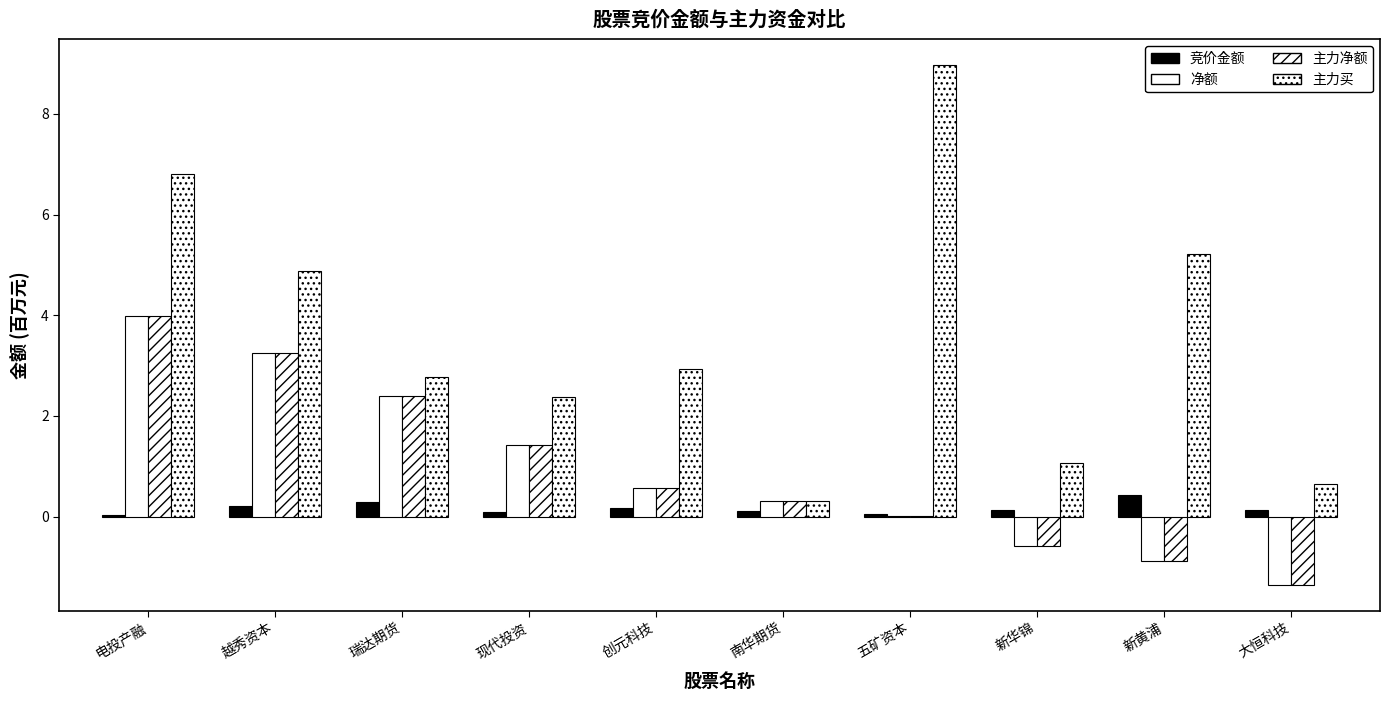

How many groups of bars are there?

10